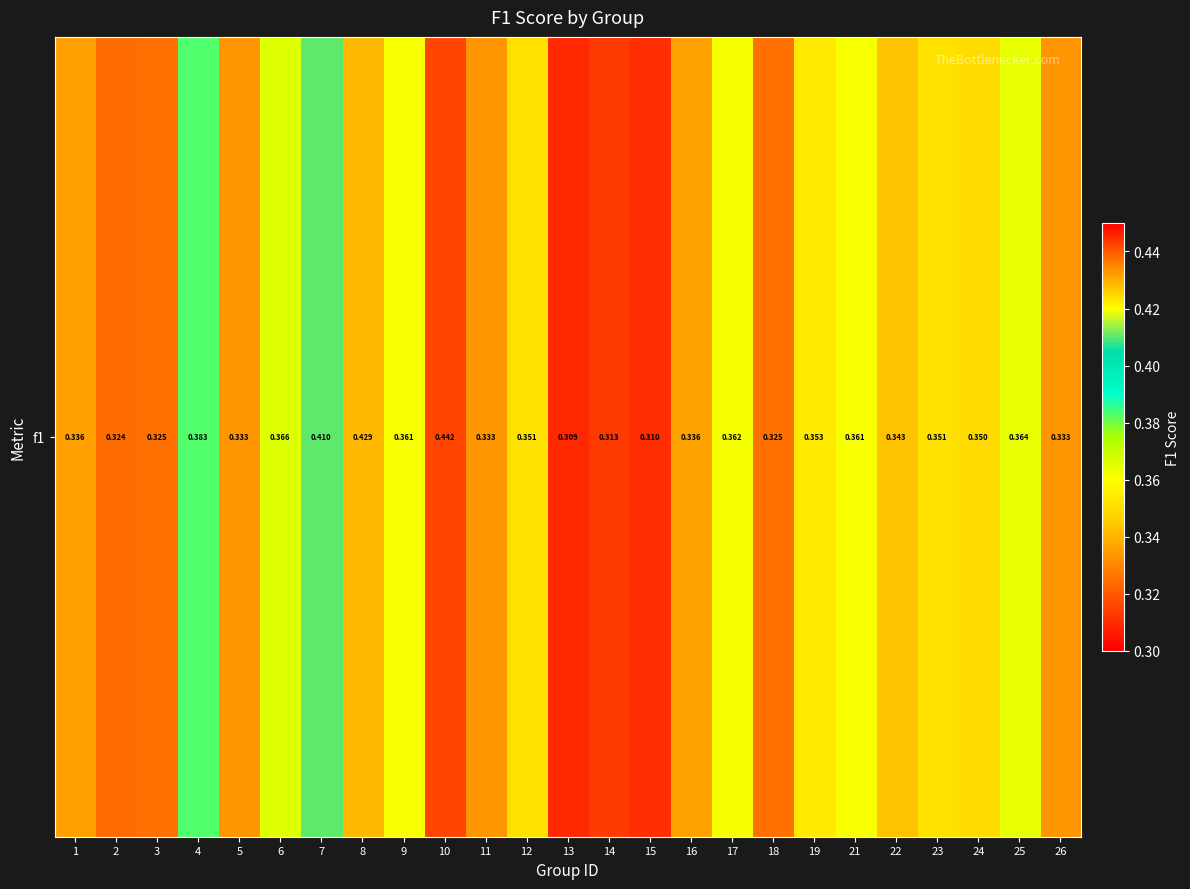

Count the values in the range 0 to 1.

25